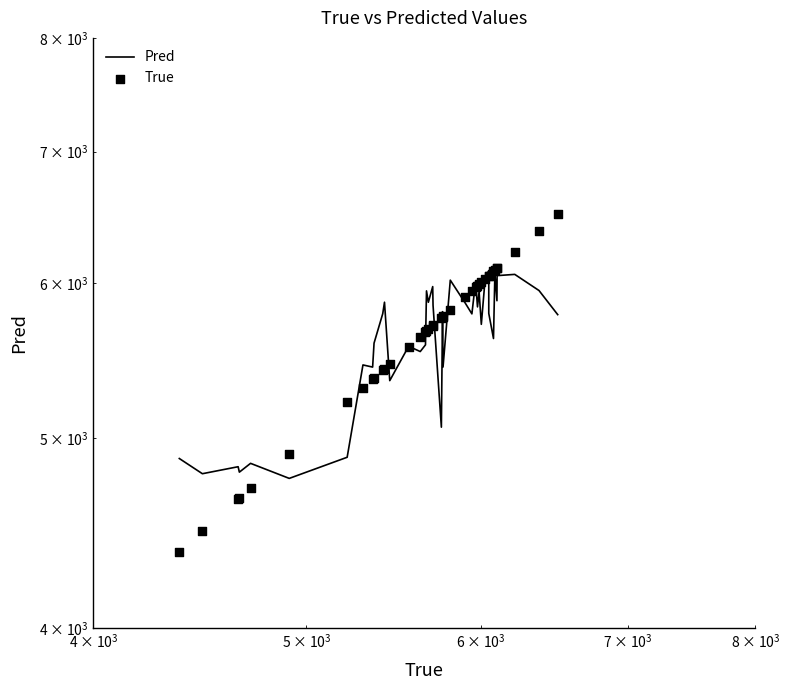

Which series contains the highest Y value?

True